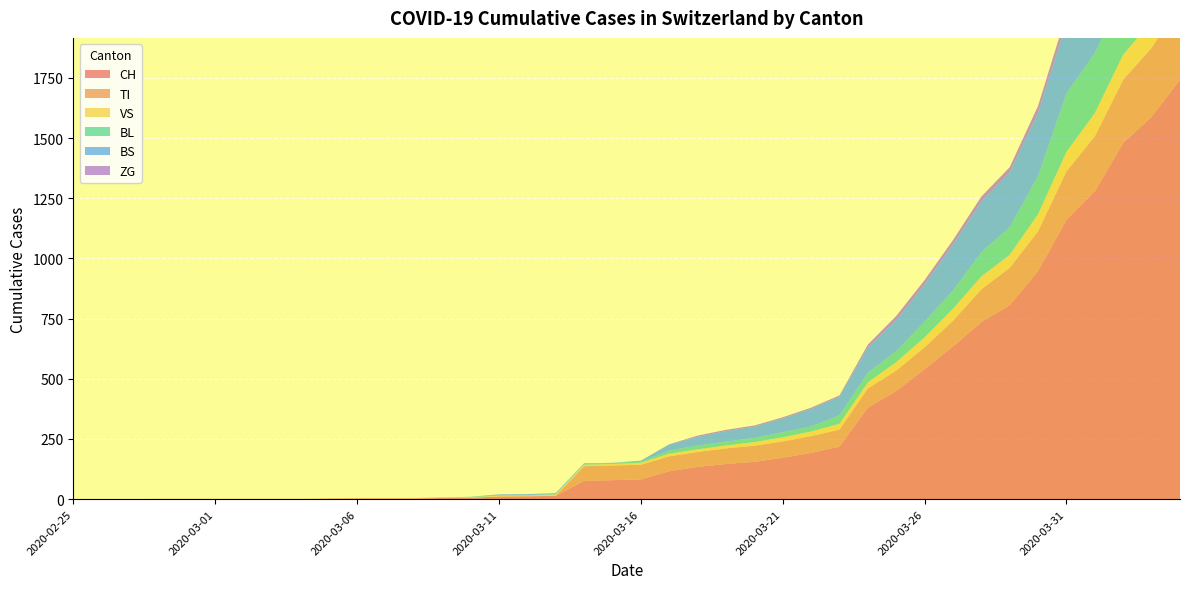

Reading left to right, what are all the values shown in this chart?

CH: 0	0	0	0	0	0	0	0	0	2	3	3	3	5	6	11	12	14	76	79	82	116	134	146	155	172	192	218	380	449	540	634	736	806	948	1160	1279	1480	1588	1742
TI: 0	0	0	0	0	0	0	0	0	0	0	0	0	0	0	0	0	0	61	61	61	62	62	65	67	68	70	71	80	85	91	107	136	155	165	202	229	263	287	314
VS: 0	0	0	2	2	2	2	2	2	2	2	2	2	2	2	3	3	5	6	6	8	11	11	12	15	17	19	24	25	35	41	50	53	54	71	81	96	104	109	112
BL: 0	0	0	0	0	0	0	0	0	0	0	0	0	1	2	2	2	2	2	5	5	13	16	16	18	21	21	35	40	46	65	76	100	115	158	242	249	262	266	298
BS: 0	0	0	0	0	0	0	0	0	0	0	0	0	0	0	4	4	4	4	0	4	25	36	44	46	57	73	78	105	128	155	191	211	228	263	292	323	350	397	434
ZG: 0	0	0	0	0	0	0	0	0	0	0	0	0	0	0	0	0	0	0	0	0	1	5	5	5	5	5	5	12	18	18	18	21	21	29	39	40	41	44	46